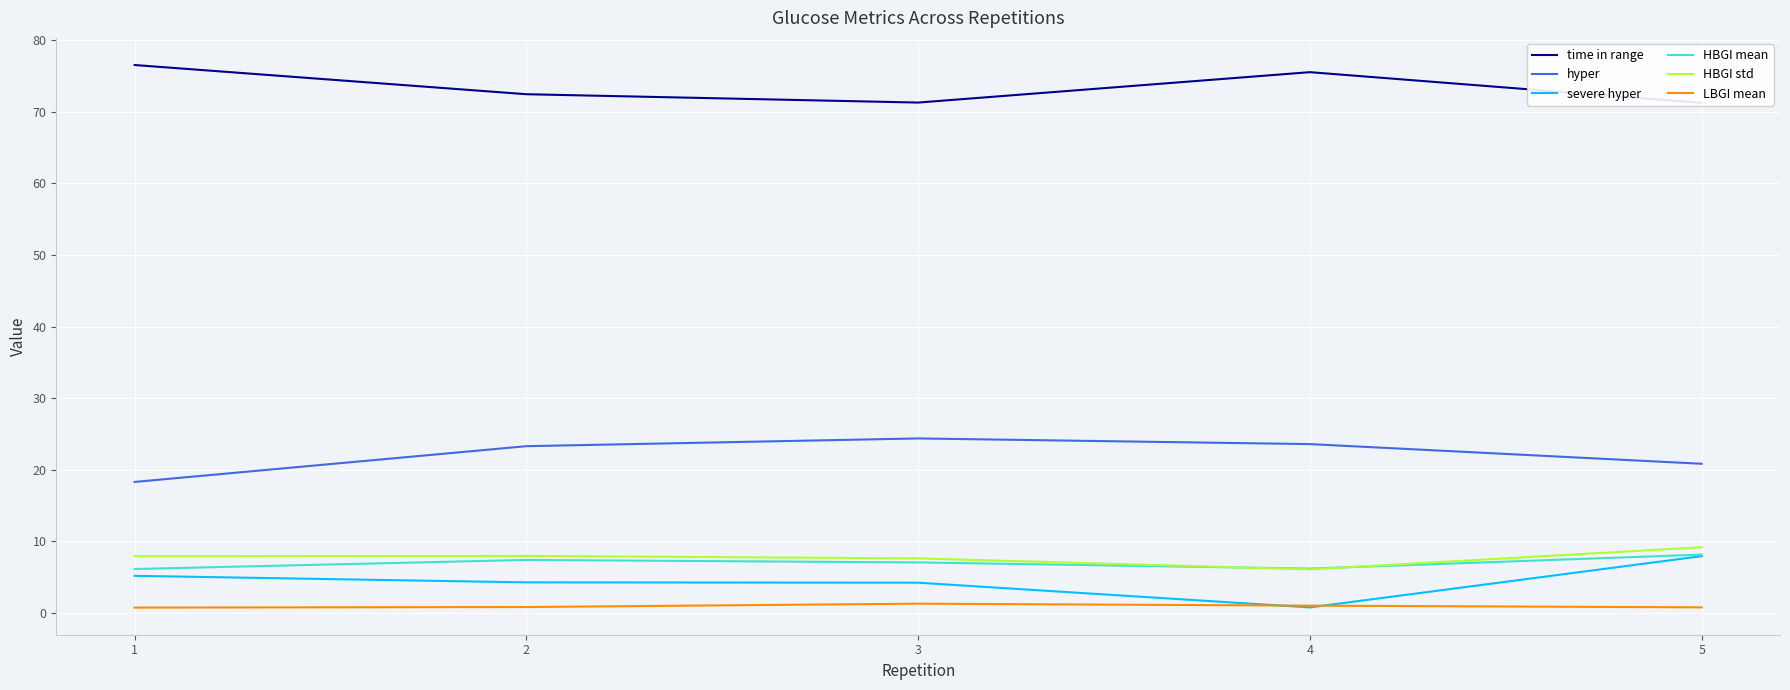

How many interior local peaks does the time in range series have?

1